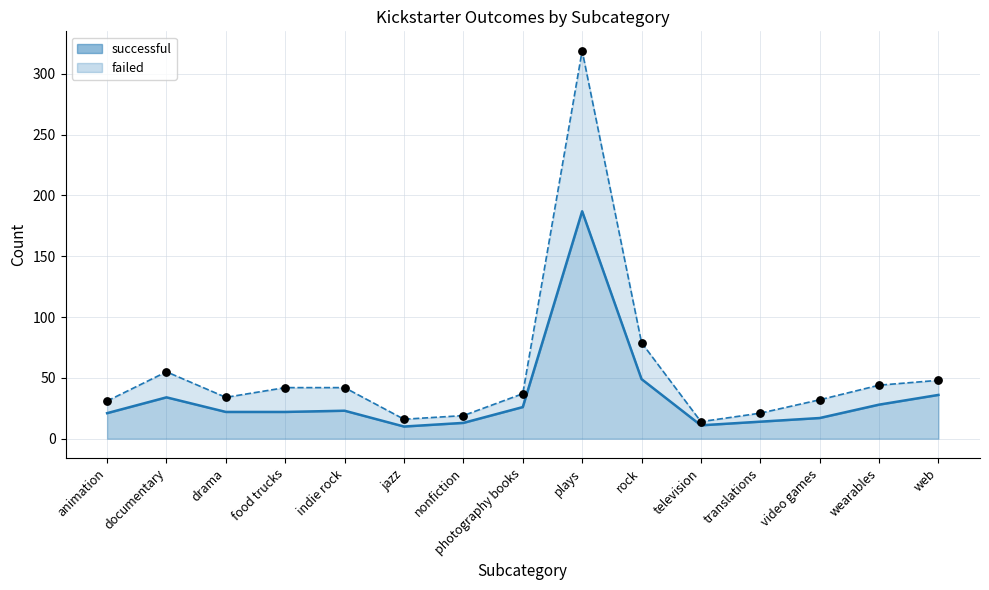

Which series has the largest Y range (max minus min)?

failed